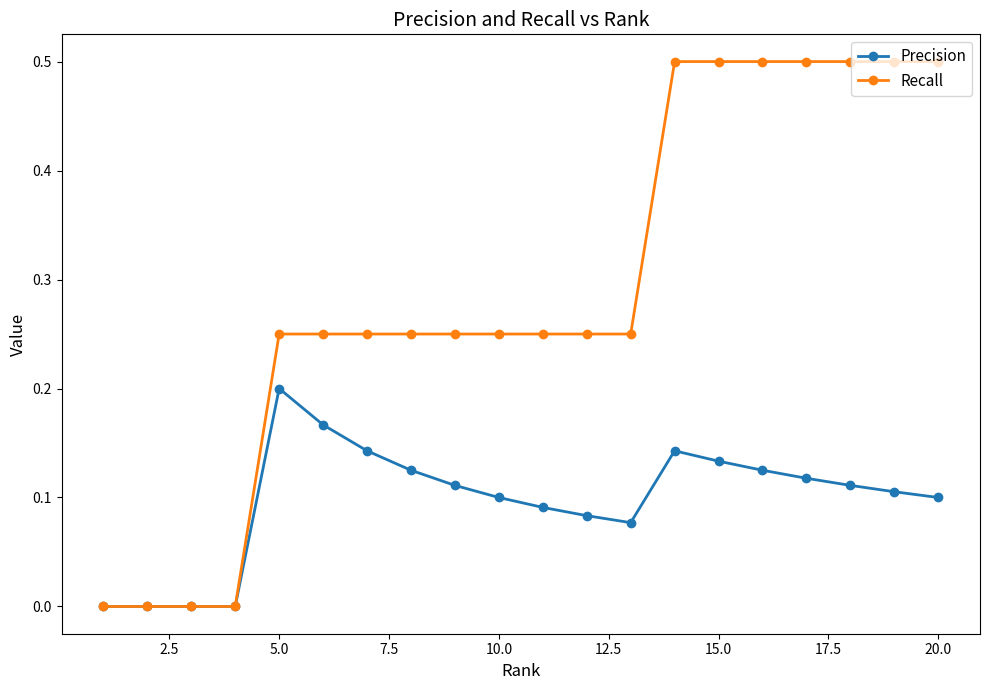

What are all the series names shown in the legend?

Precision, Recall